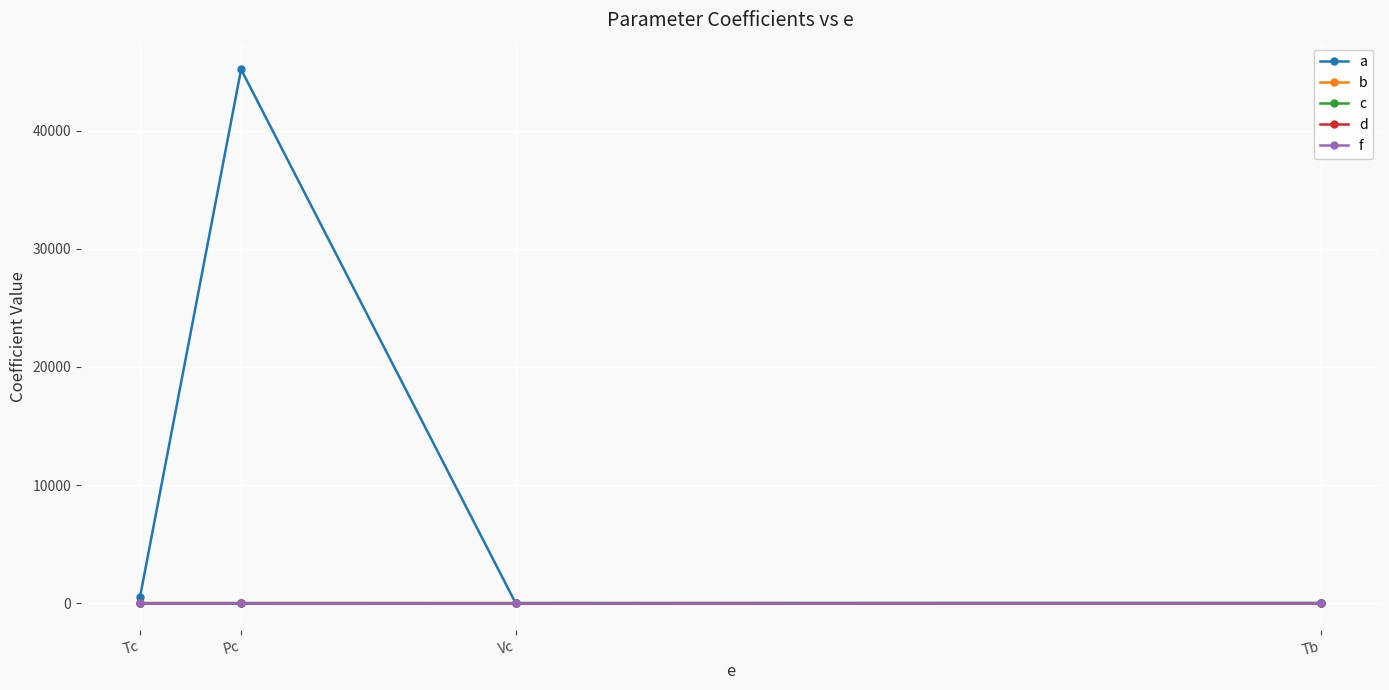

What is the maximum value shown in the chart?

45203.0